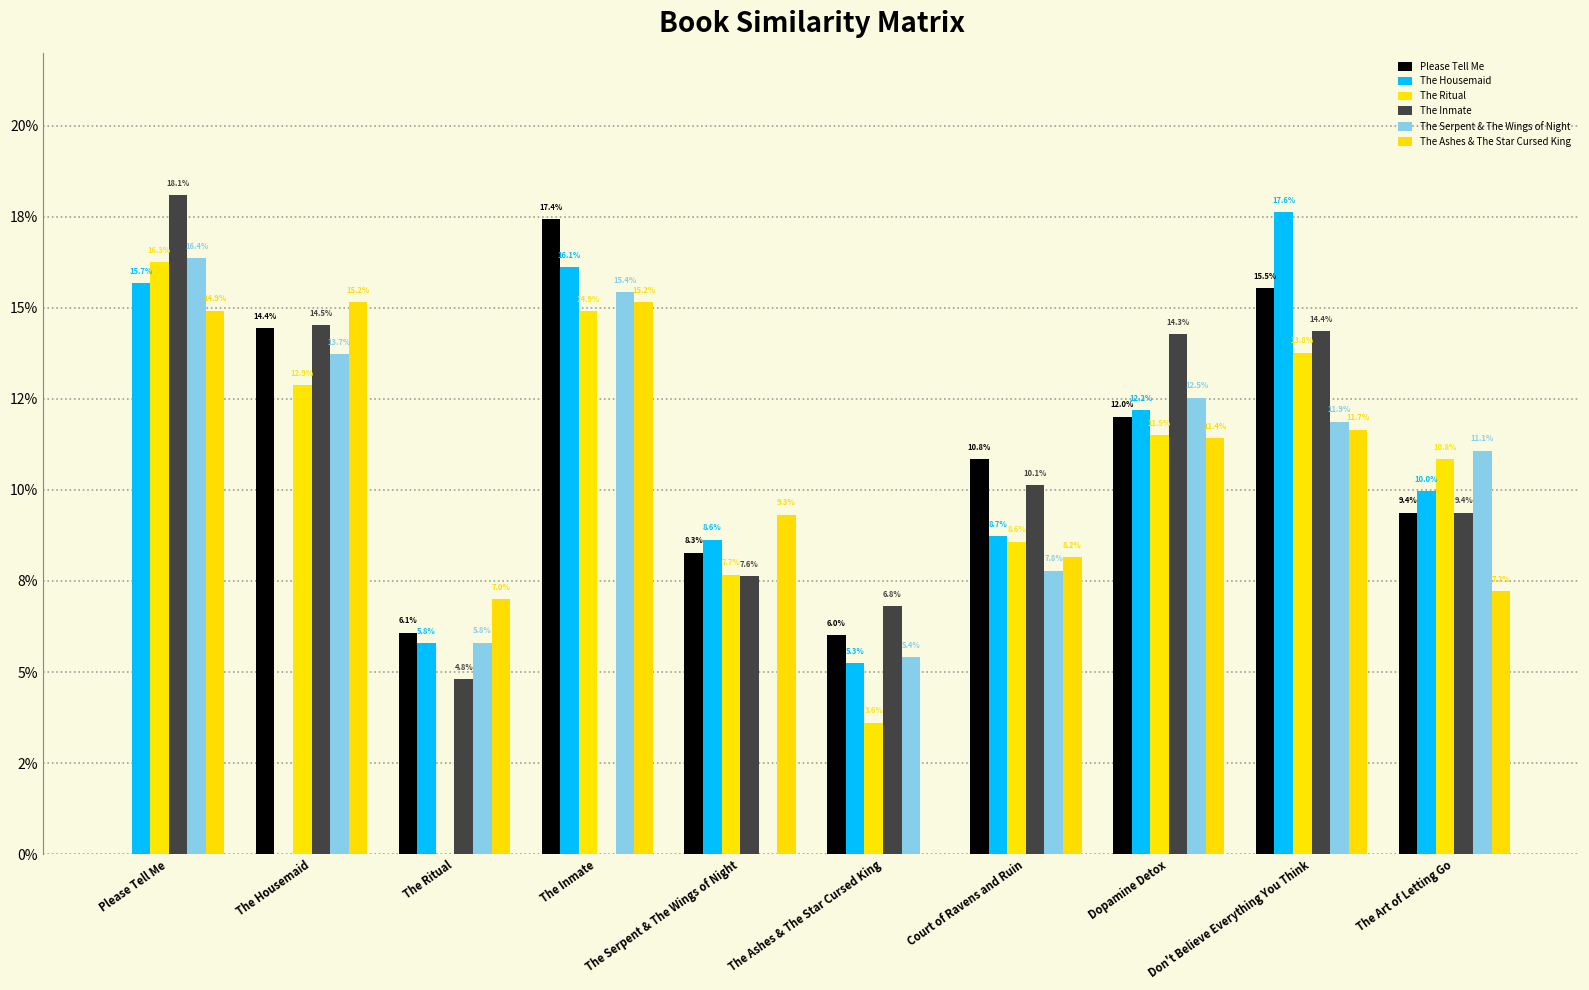

Read the Please Tell Me value at The Ritual.

0.1